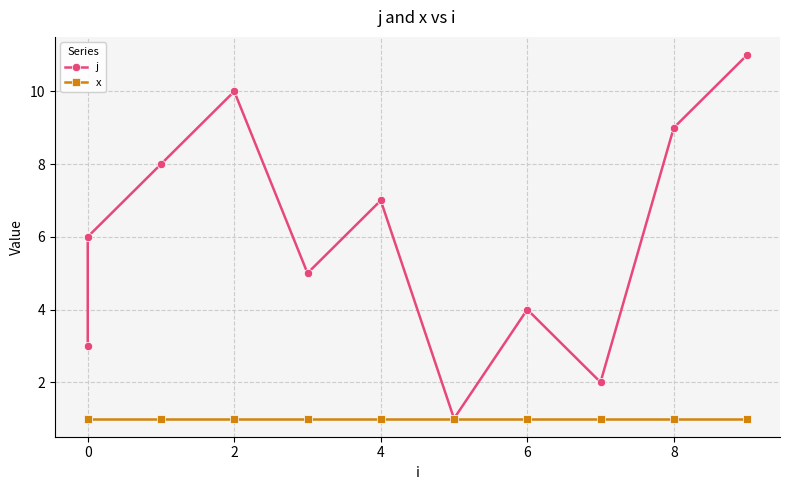

How many categories are shown in the chart?

11